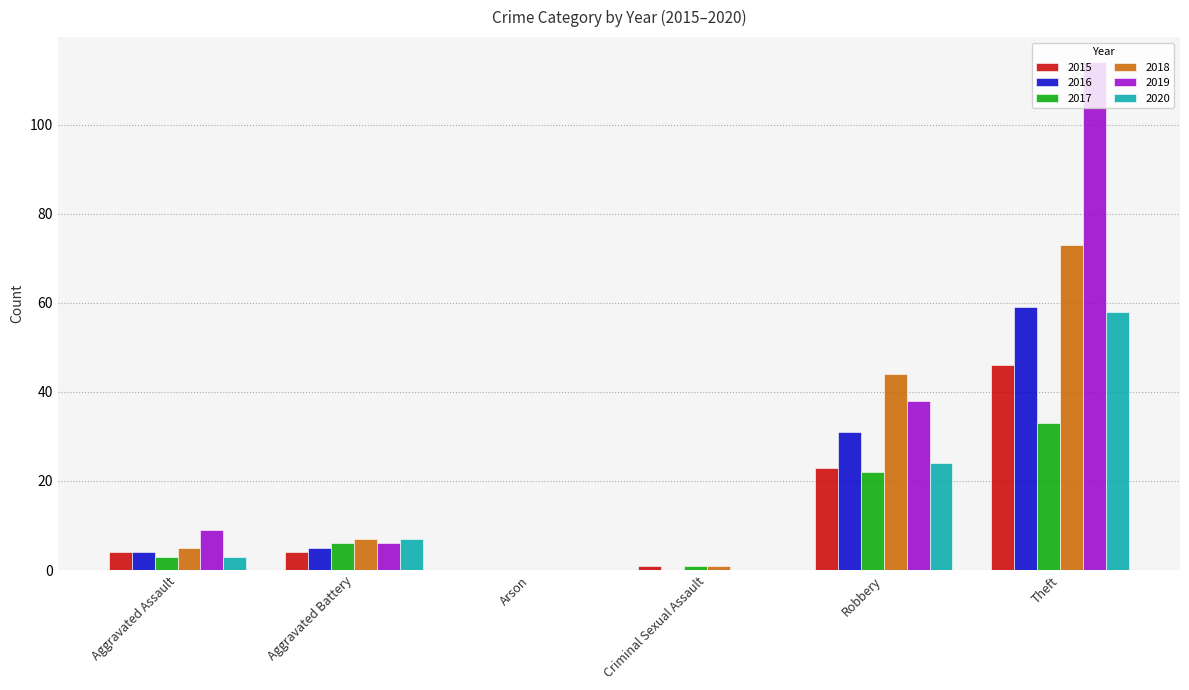

Between Robbery and Theft, which series saw the biggest shift?

2019